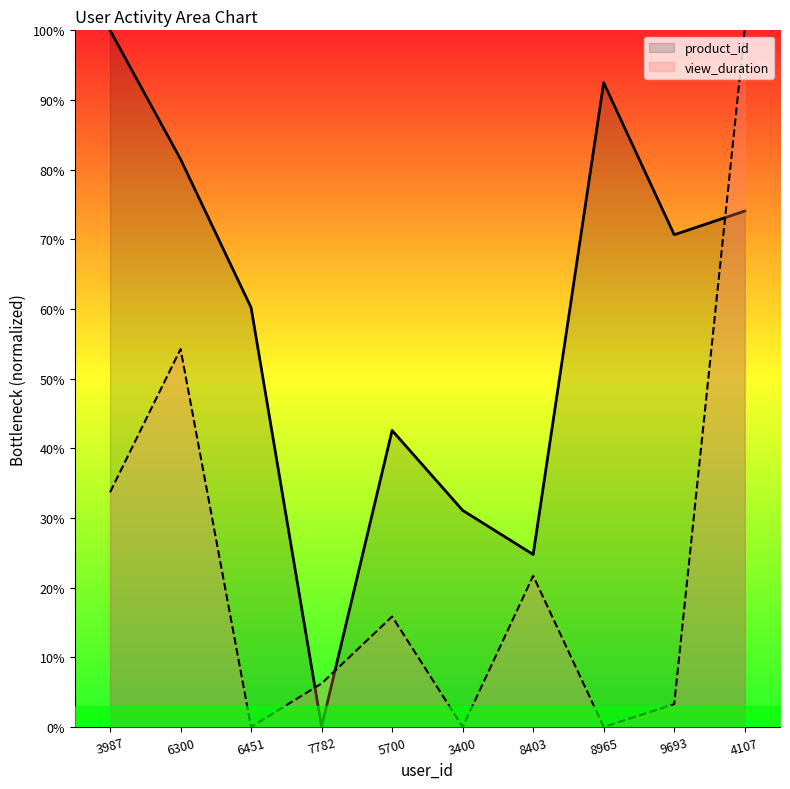

What is the value of the product_id point at the 6th from the left?

31.1